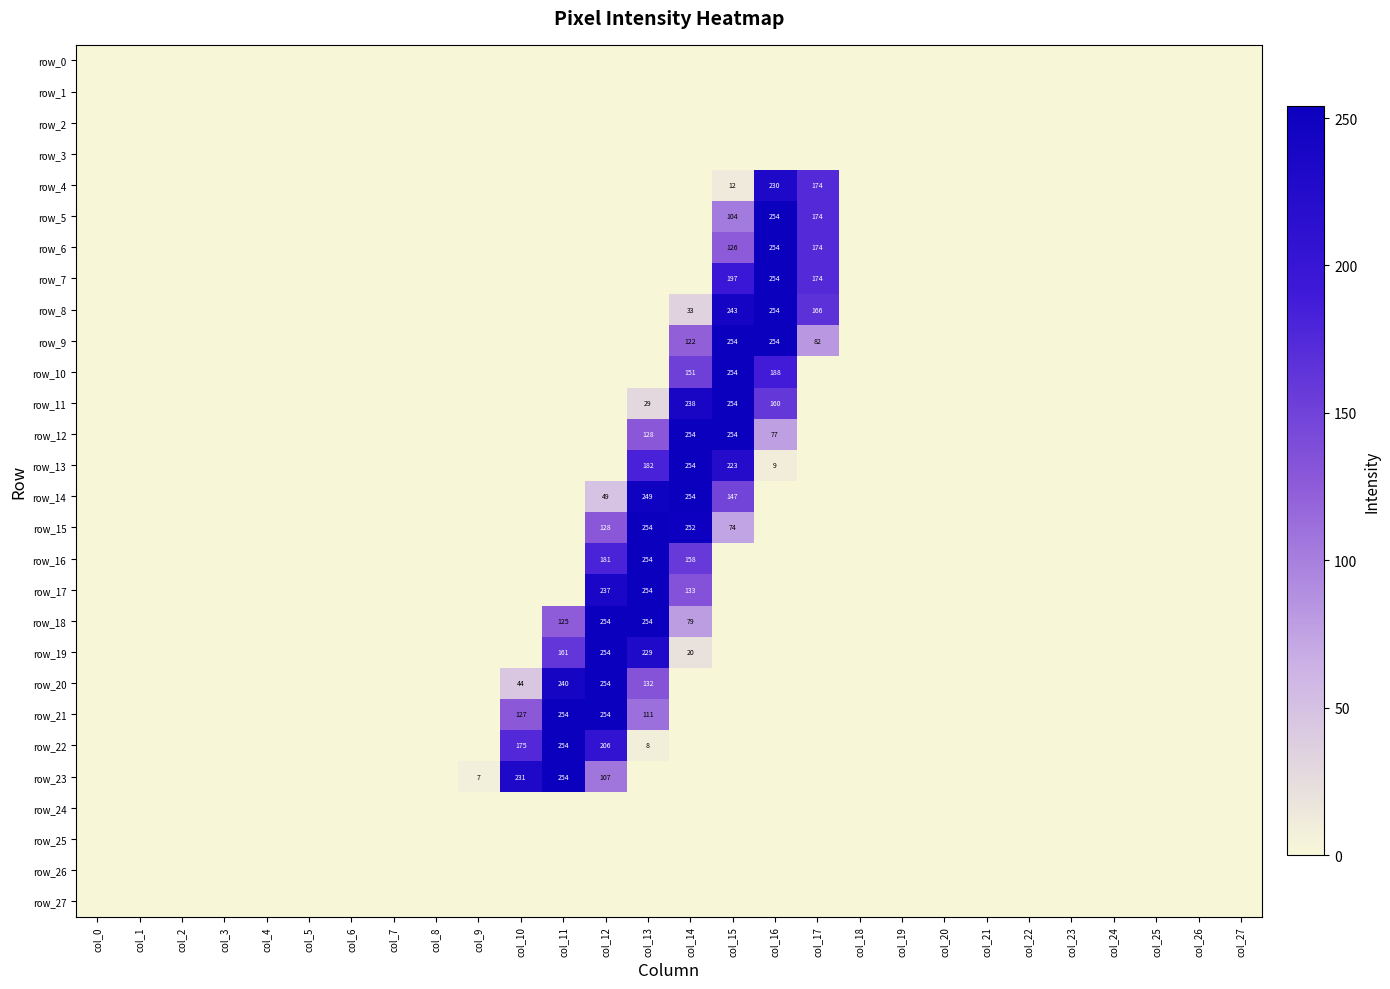

What is the sum of the row_10 values at col_13 and col_14?

151